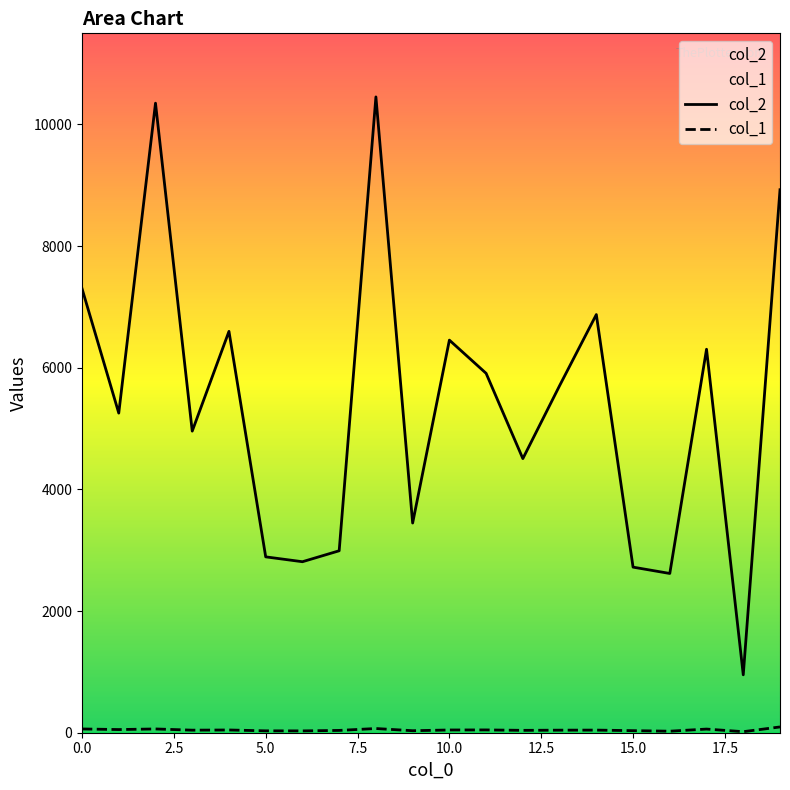

What is the highest value of the col_1 series?

95